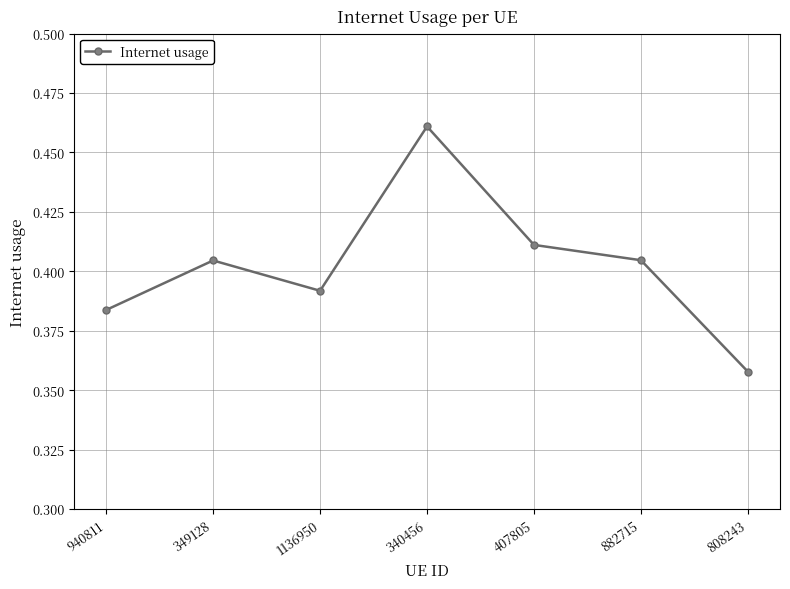

What is the label of the 1st point from the right?

808243